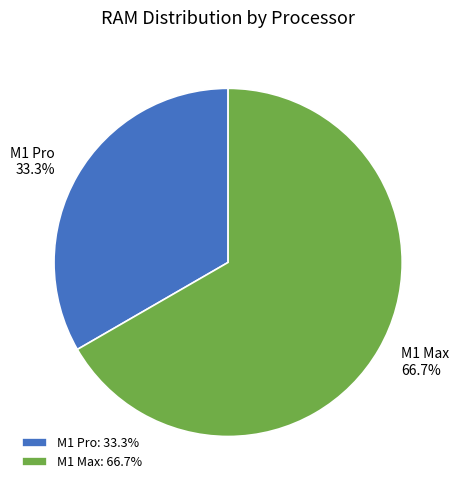

To the nearest percent, what is the difference between the M1 Pro and M1 Max slice percentages?

33%